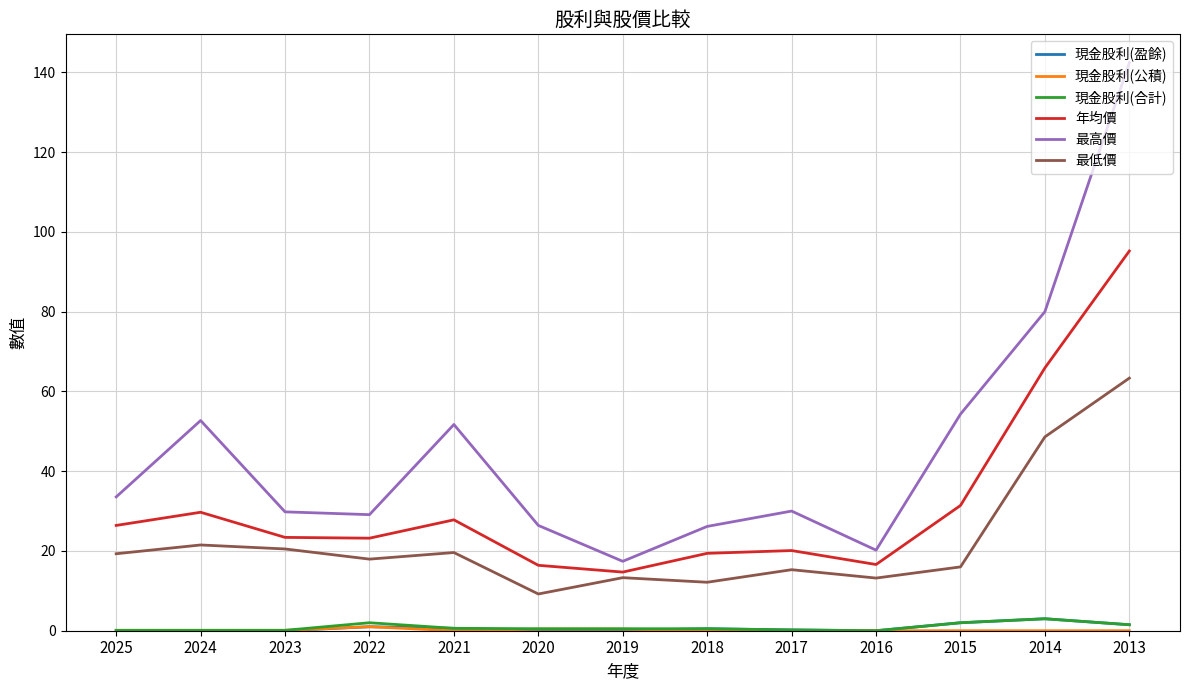

What is the difference between the maximum and second lowest values in the 年均價 series?

78.8